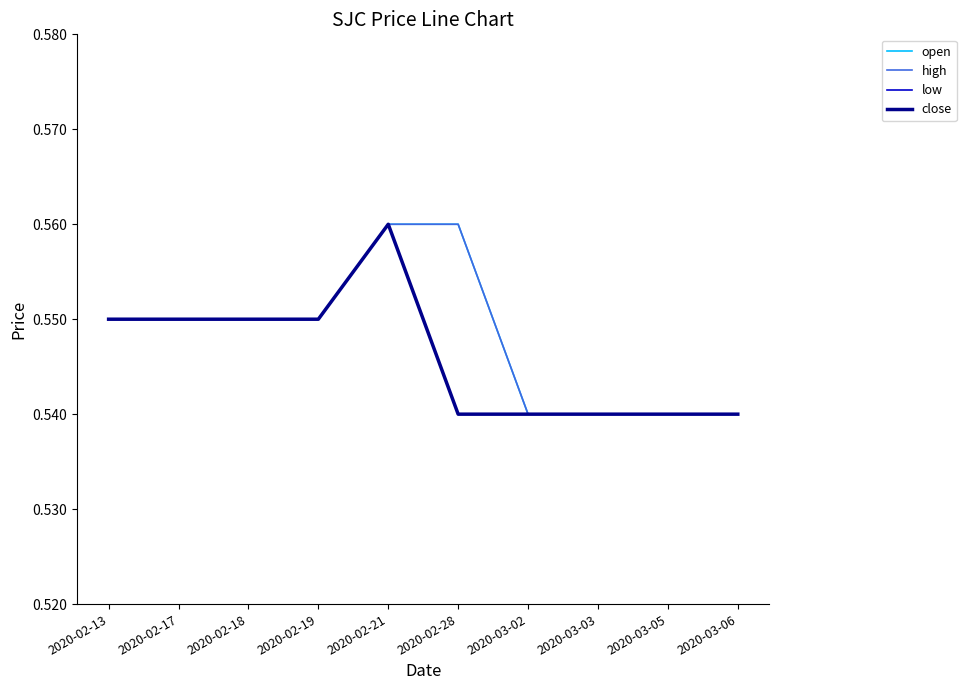

Between 2020-03-05 and 2020-03-03, which is larger?

2020-03-05